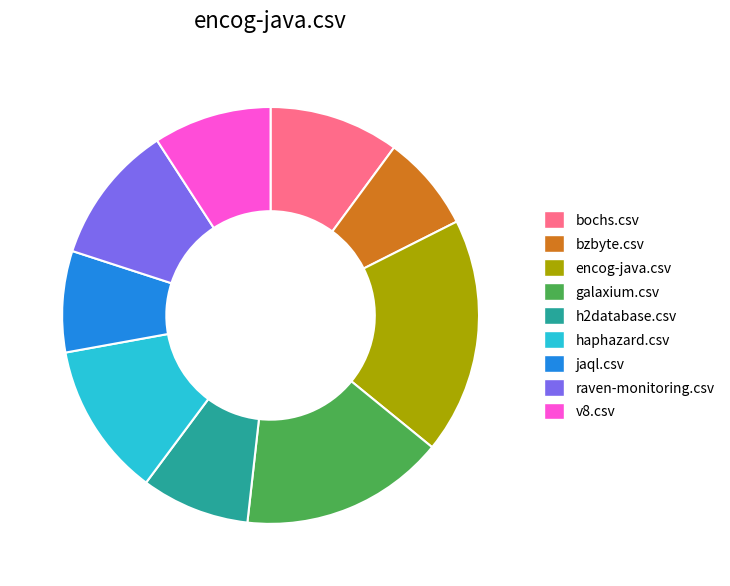

Is it true that bochs.csv is 10% of the pie?

True